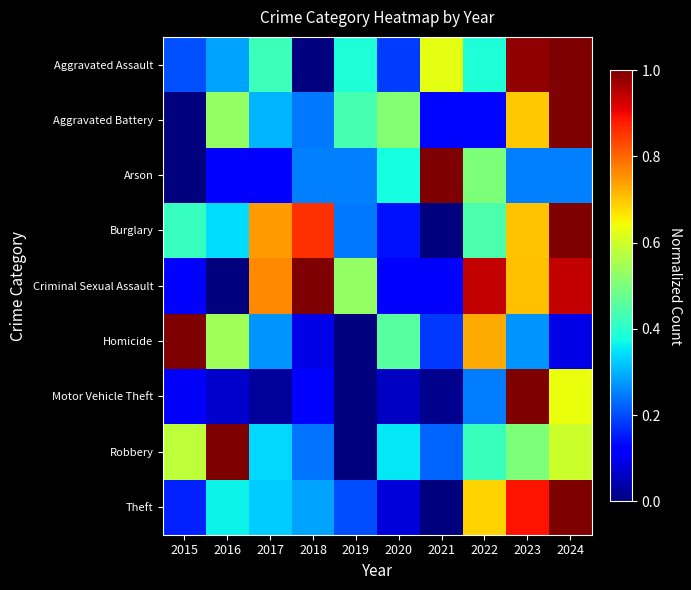

At 2023, list the series in order from largest to smallest.

Motor Vehicle Theft, Aggravated Assault, Theft, Criminal Sexual Assault, Burglary, Aggravated Battery, Robbery, Homicide, Arson